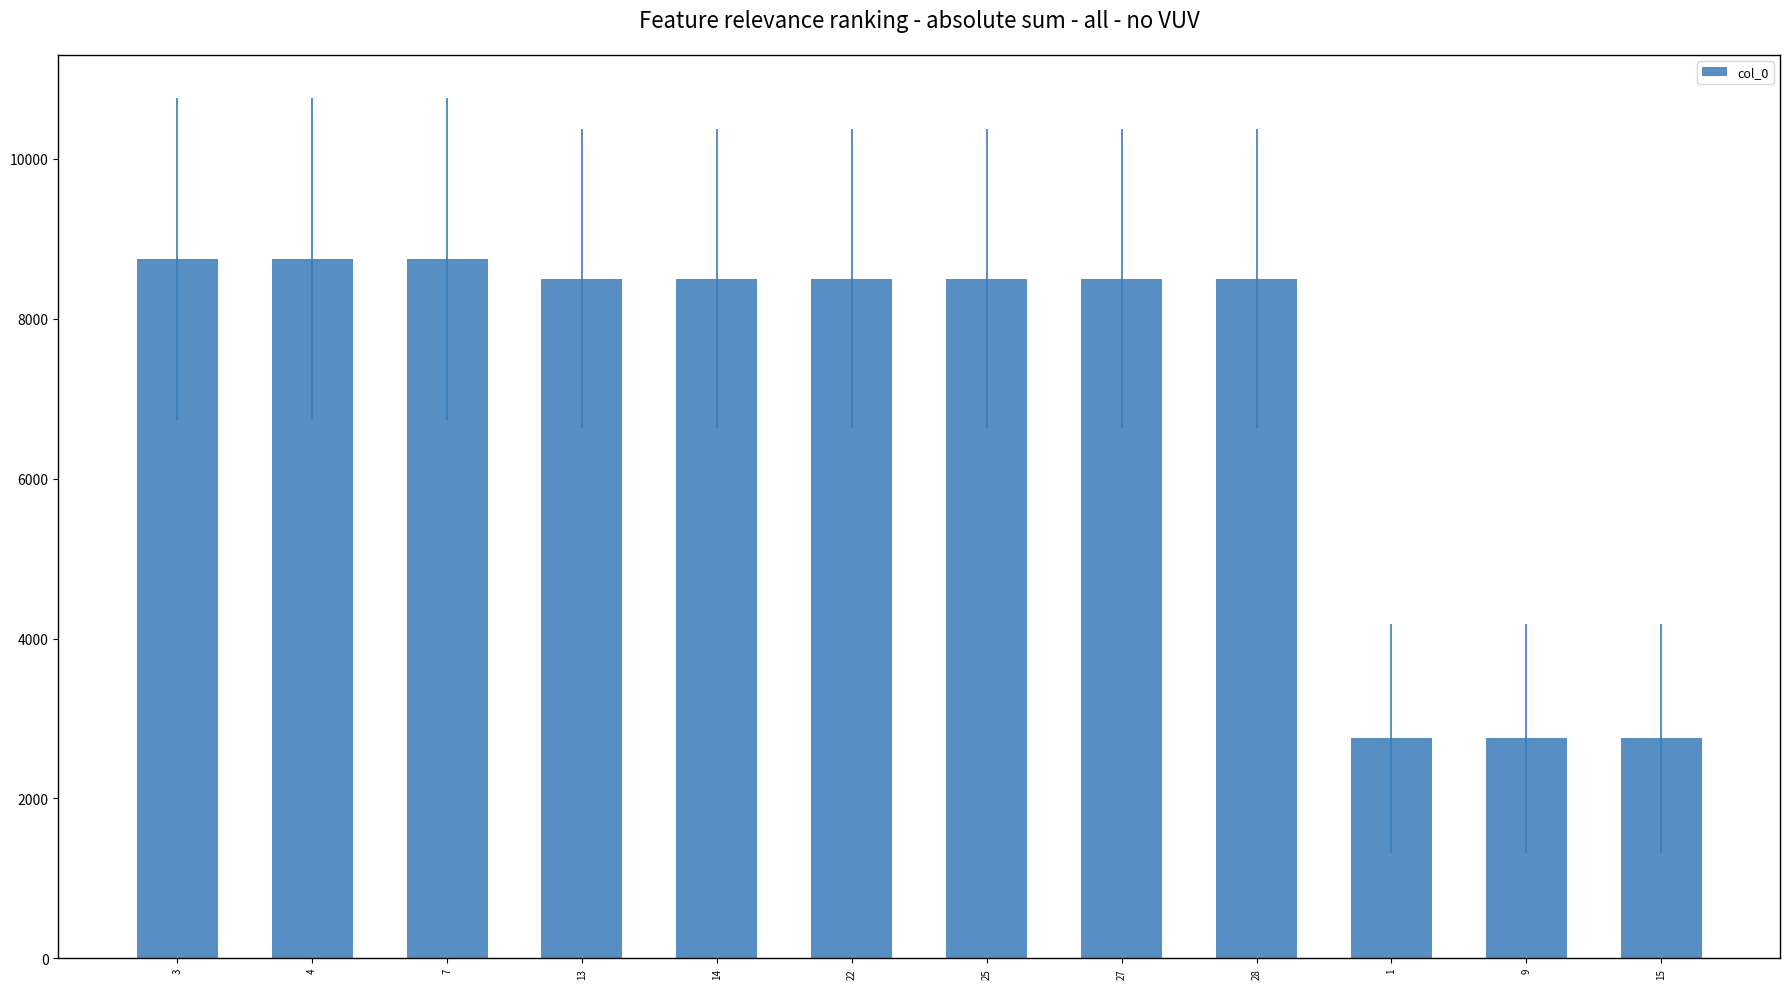

What is the ratio of the value at 25 to the value at 27?

1.0